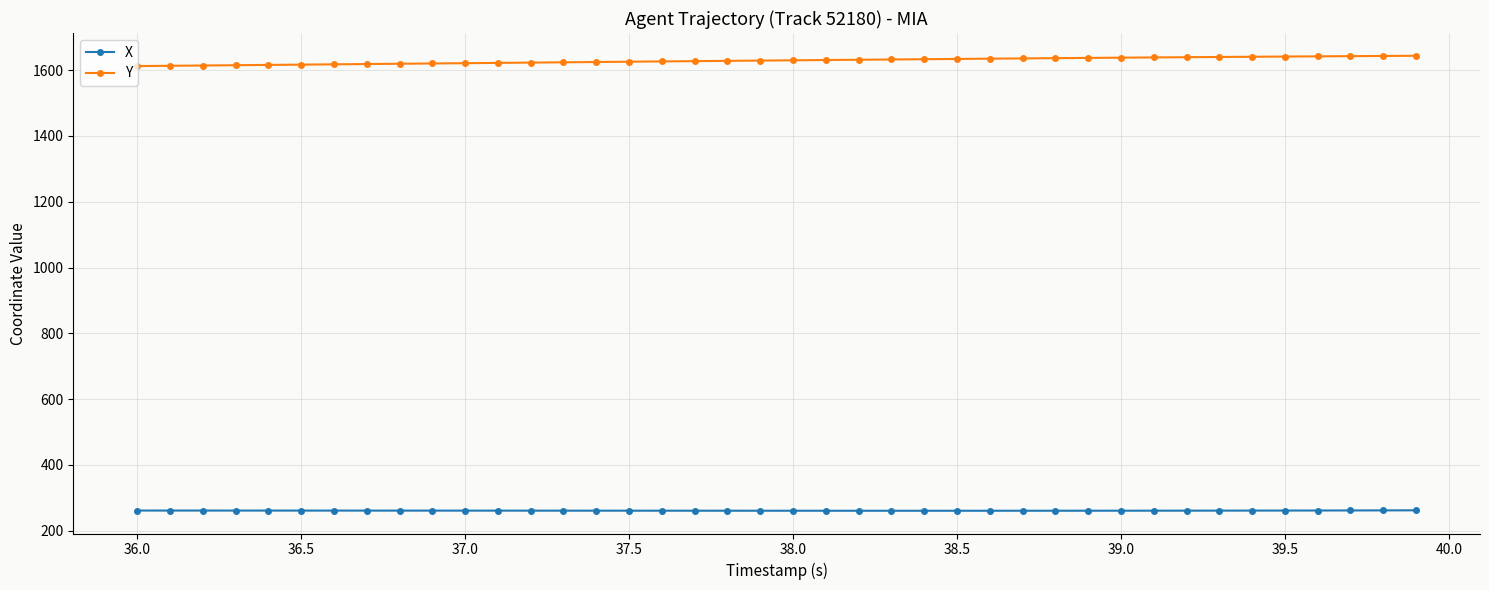

Which series has the widest spread of values?

Y